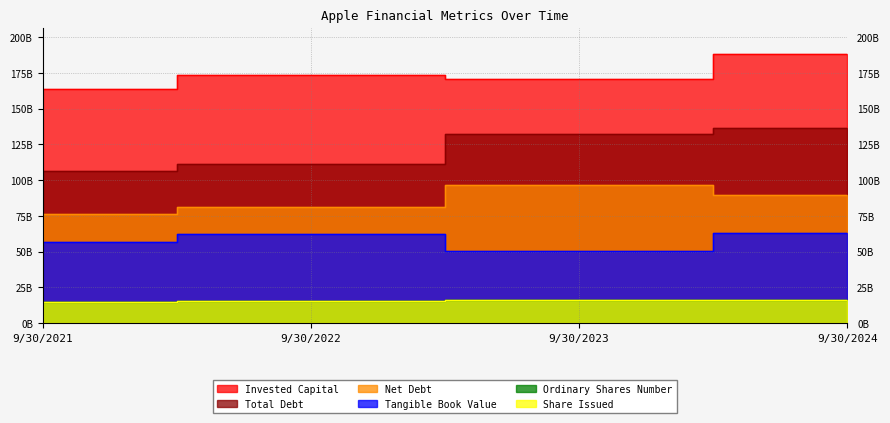

Reading left to right, list all the values displayed in this chart.

net_debt: 9/30/2021=76686000000	9/30/2022=81123000000	9/30/2023=96423000000	9/30/2024=89779000000
total_debt: 9/30/2021=106629000000	9/30/2022=111088000000	9/30/2023=132480000000	9/30/2024=136522000000
tangible_book_value: 9/30/2021=56950000000	9/30/2022=62146000000	9/30/2023=50672000000	9/30/2024=63090000000
invested_capital: 9/30/2021=163579000000	9/30/2022=173234000000	9/30/2023=170741000000	9/30/2024=187809000000
ordinary_shares_number: 9/30/2021=15116786000	9/30/2022=15550061000	9/30/2023=15943425000	9/30/2024=16426786000
share_issued: 9/30/2021=15116786000	9/30/2022=15550061000	9/30/2023=15943425000	9/30/2024=16426786000